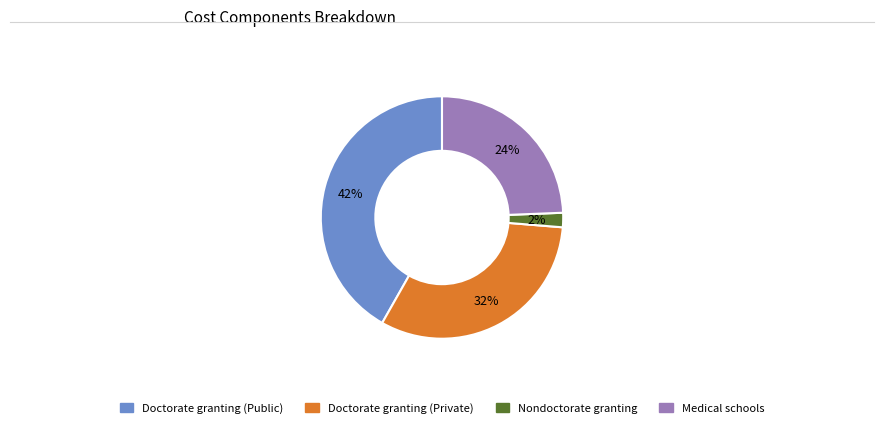

To the nearest percent, what is the difference between the largest and smallest slice percentages?

40%